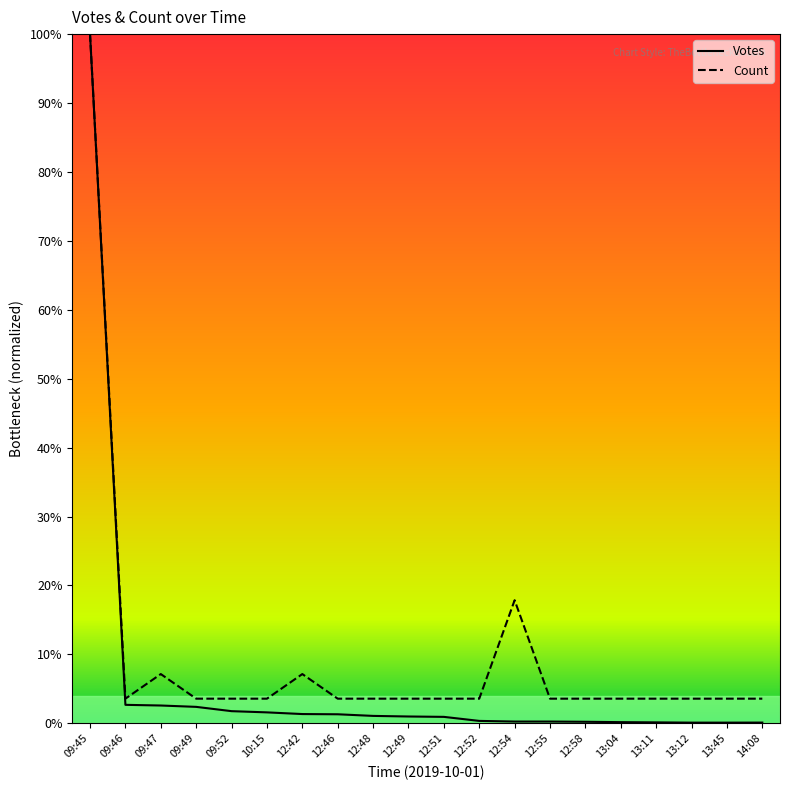

At 12:48, list the series in order from smallest to largest.

Votes, Count